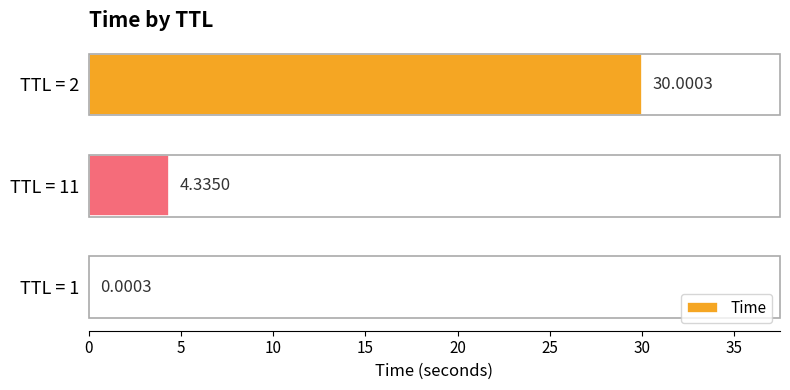

Does the chart contain stacked bars?

No